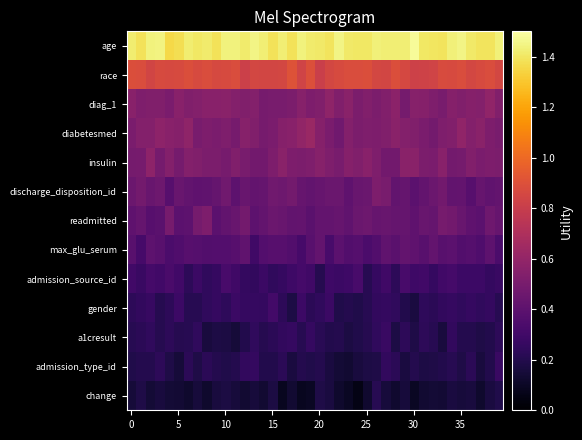

What is the smallest value displayed?

0.1